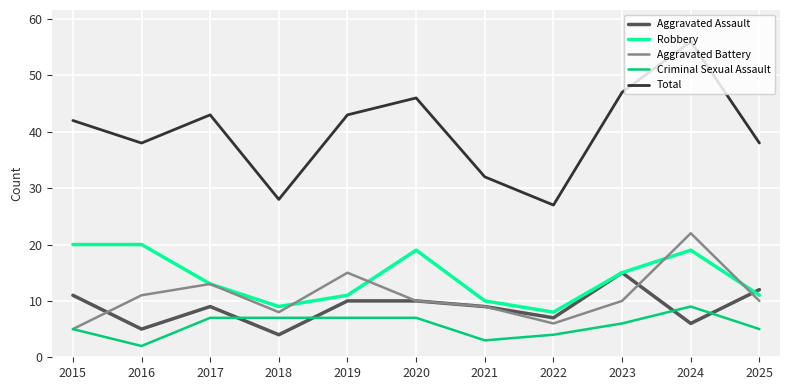

Which series changed the most between 2022 and 2023?

Total